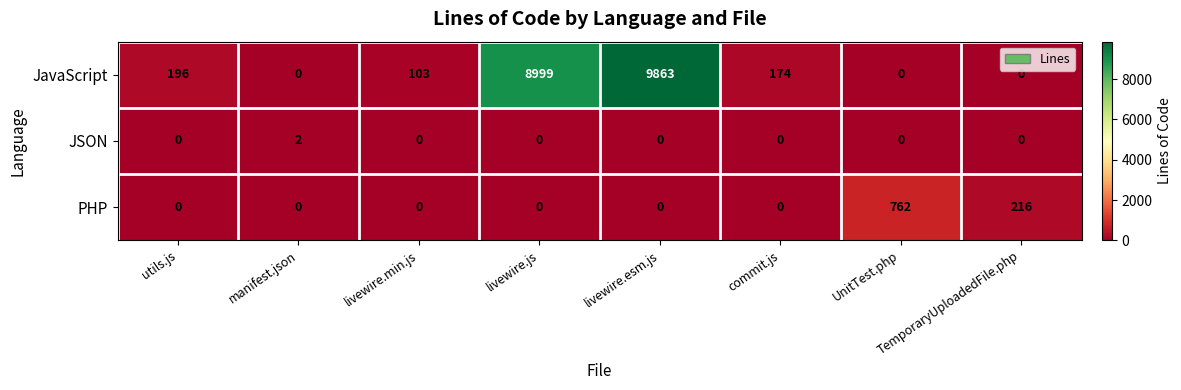

Which series has the widest spread of values?

JavaScript